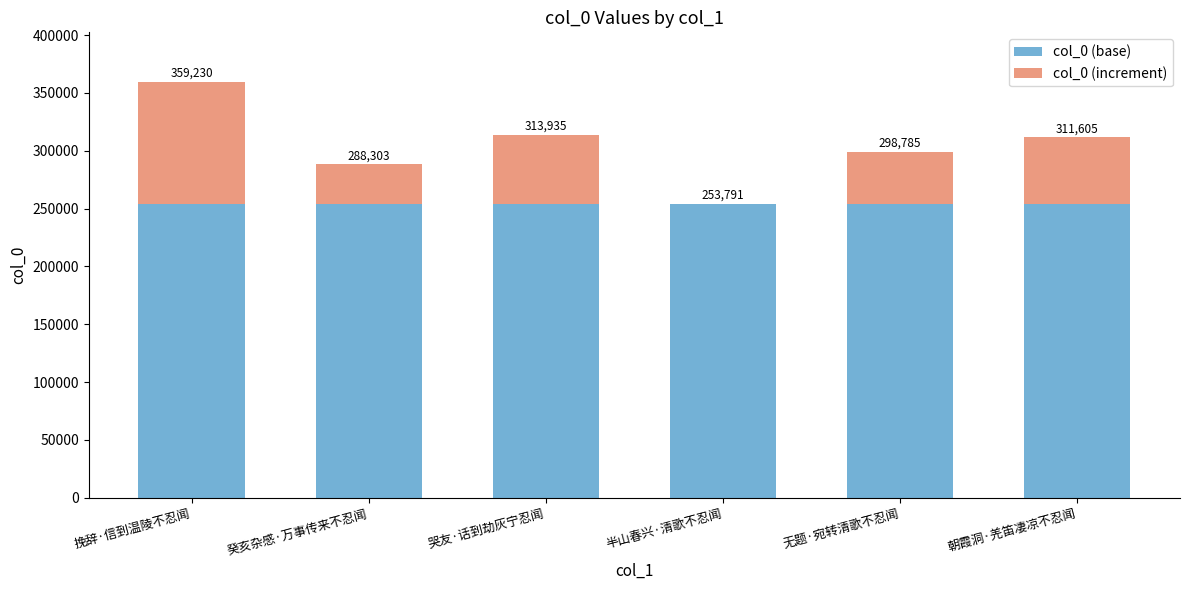

Which series has the widest spread of values?

col_0 (increment)